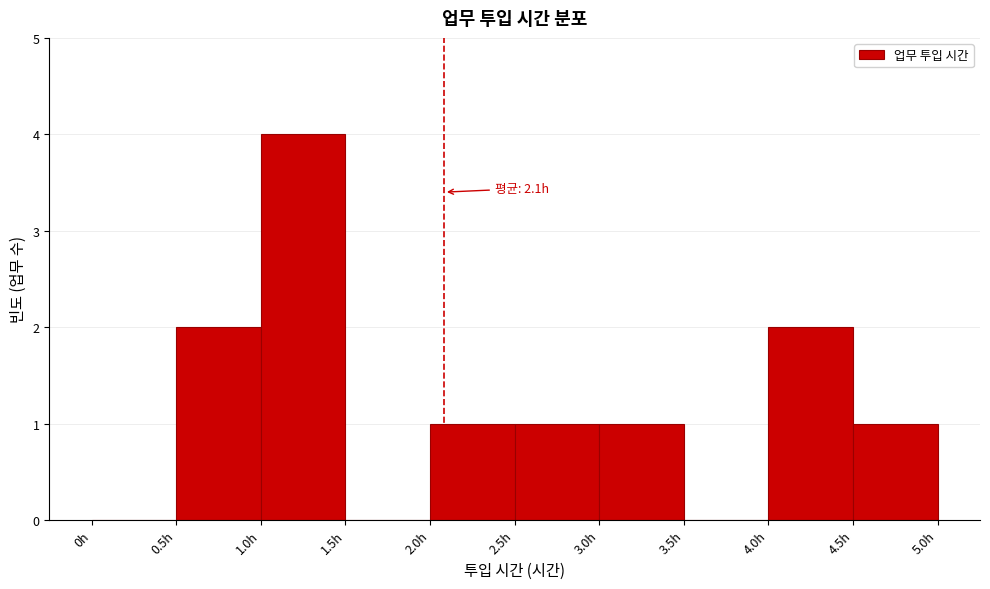

Over which range of the x-axis is the bar tallest?

1.0 to 1.5